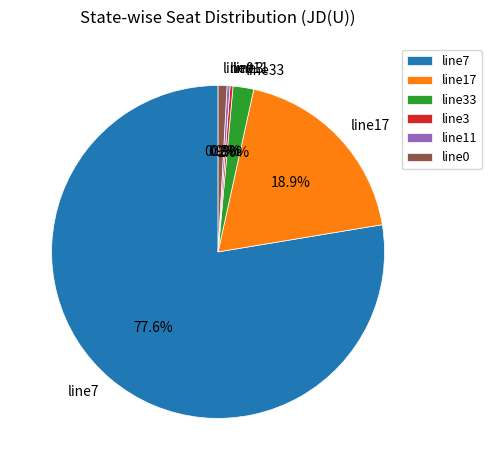

Which slice is the largest?

line7